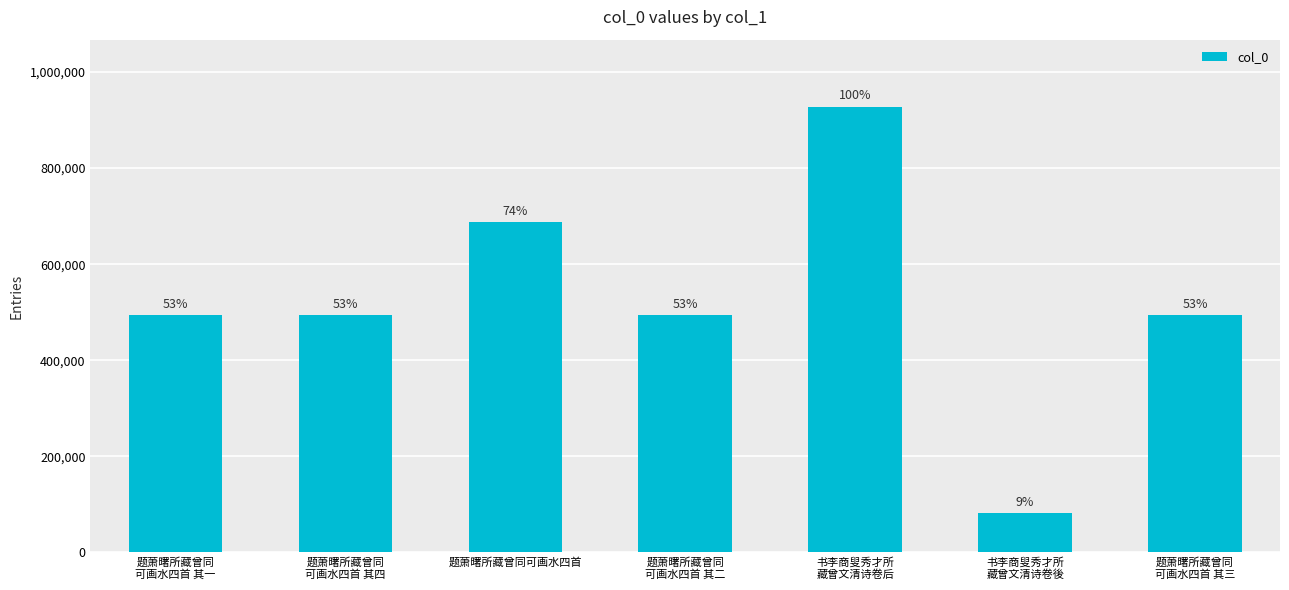

At which label is the value closest to 504969?

题萧曙所藏曾同
可画水四首 其四